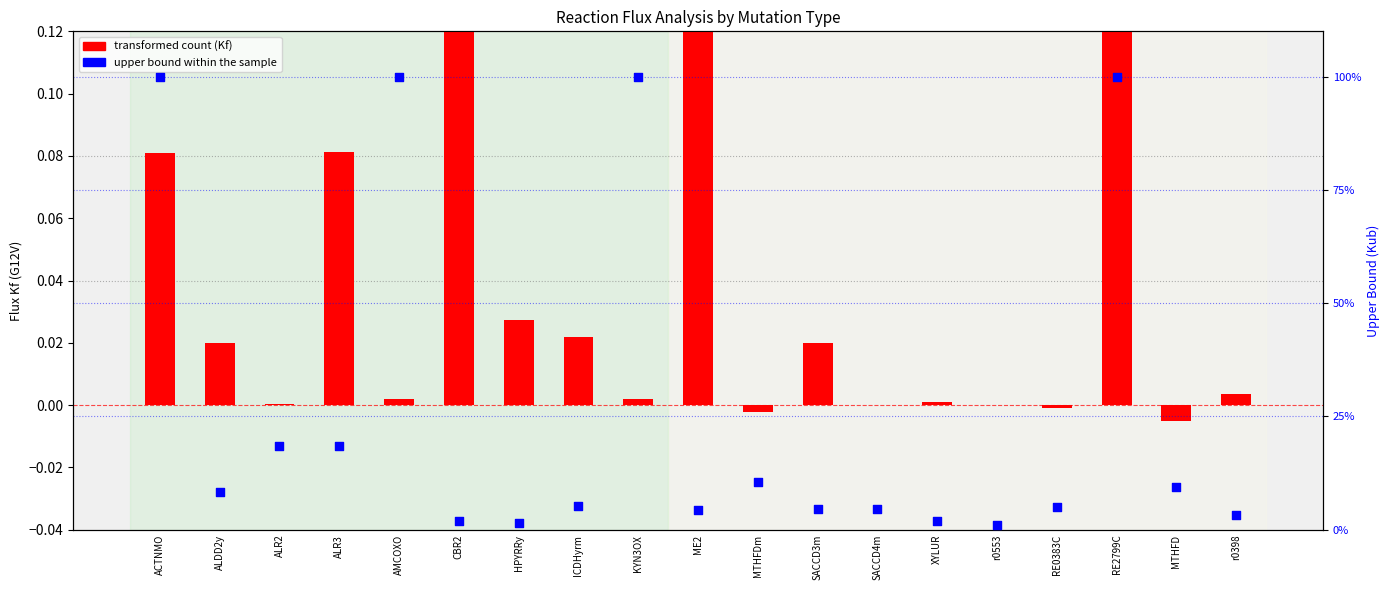

Is the value of transformed count (Kf) at ALDD2y greater than the value of upper bound (WT) at SACCD4m?

No